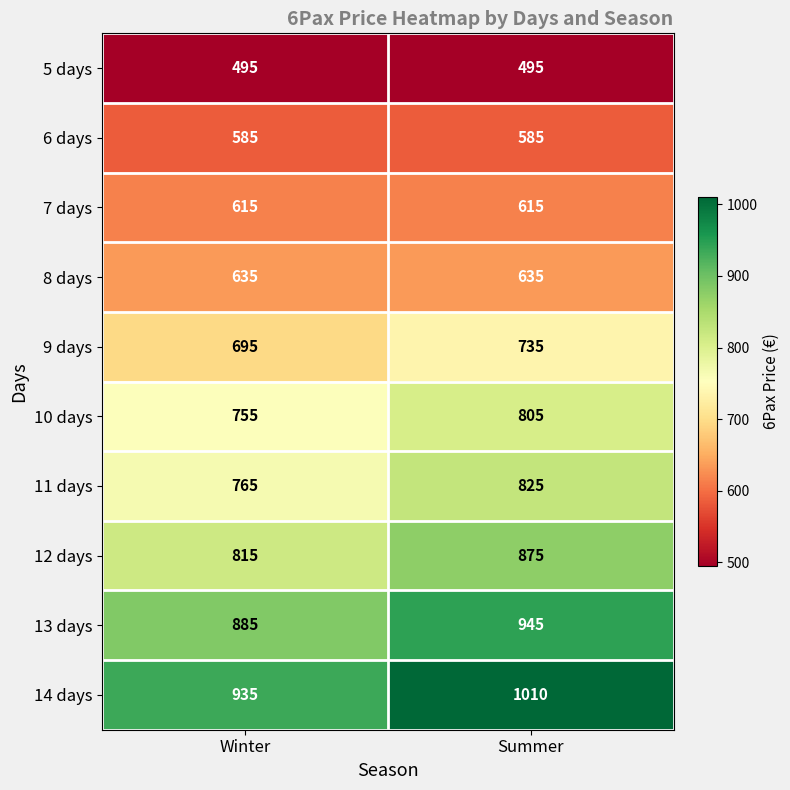

Reading left to right, extract all data points from this chart.

5 days: 495	495
6 days: 585	585
7 days: 615	615
8 days: 635	635
9 days: 695	735
10 days: 755	805
11 days: 765	825
12 days: 815	875
13 days: 885	945
14 days: 935	1010